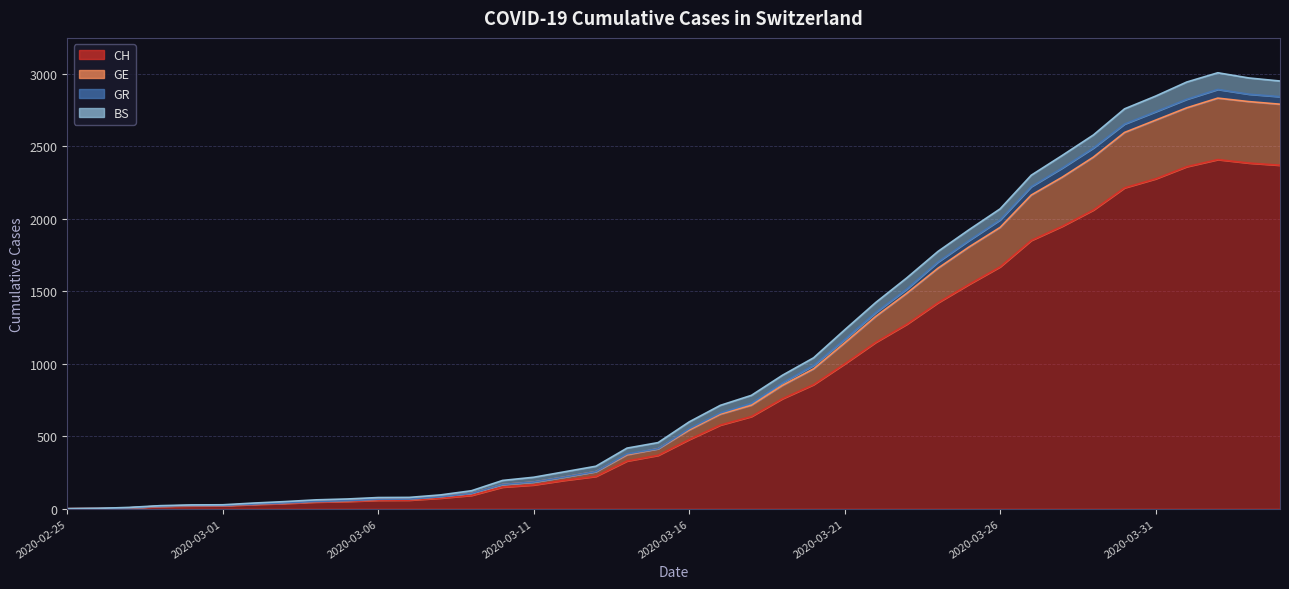

At which category does GR reach its first local peak?

2020-04-02